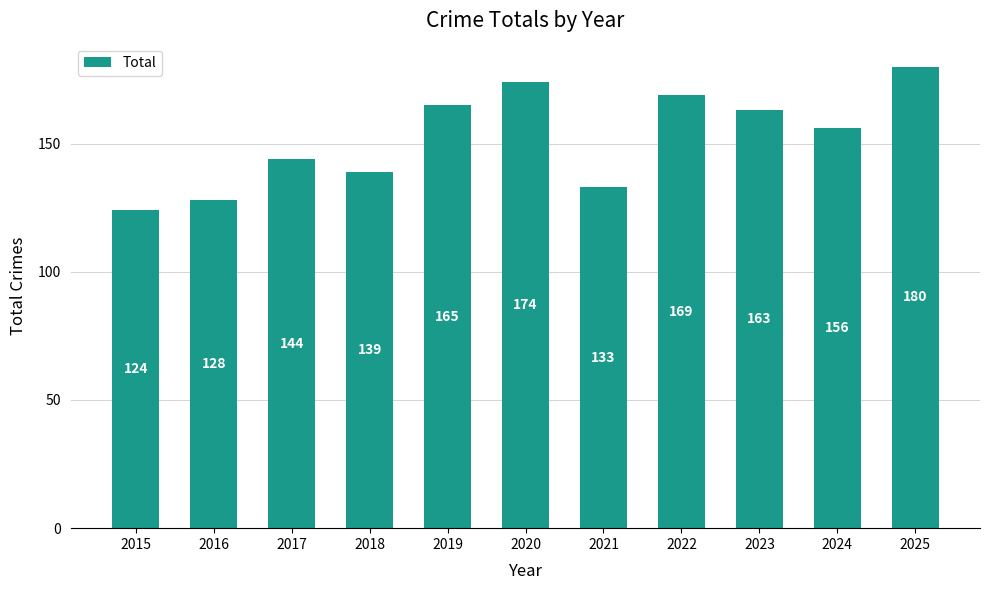

What is the value of the 11th bar from the left?

180